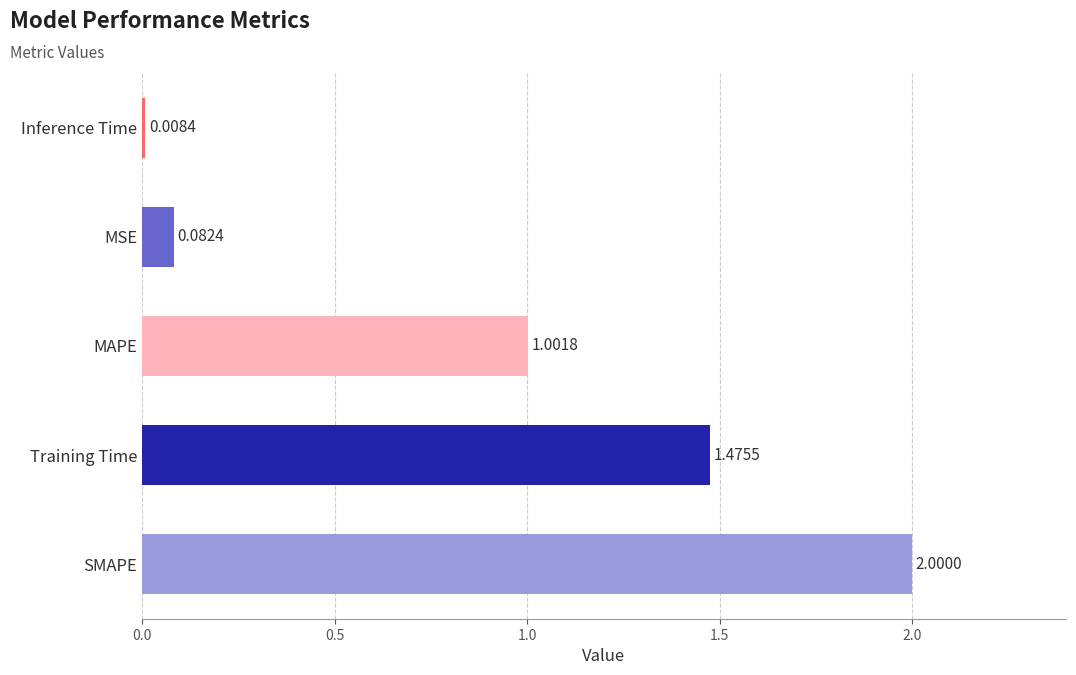

Does the chart contain stacked bars?

No